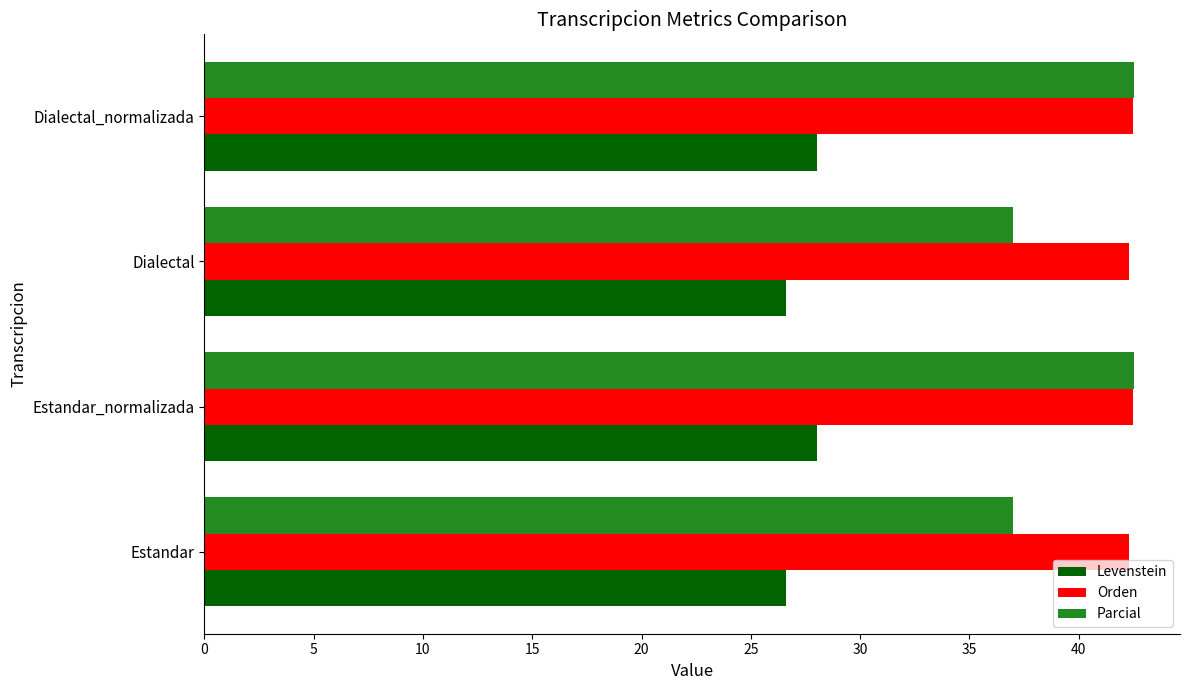

What is the sum of all Parcial values?

159.0